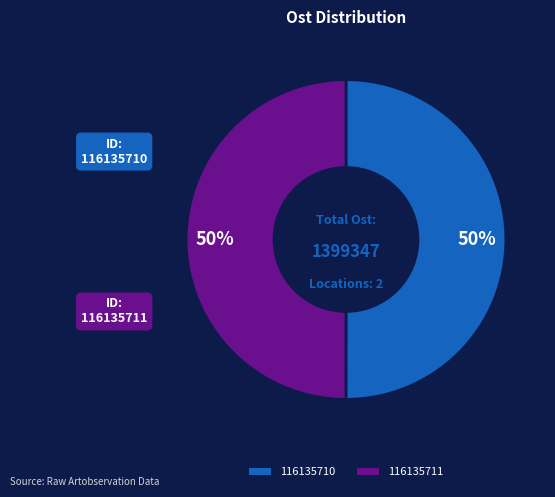

Combined, do 116135710 and 116135711 account for over 50%?

Yes